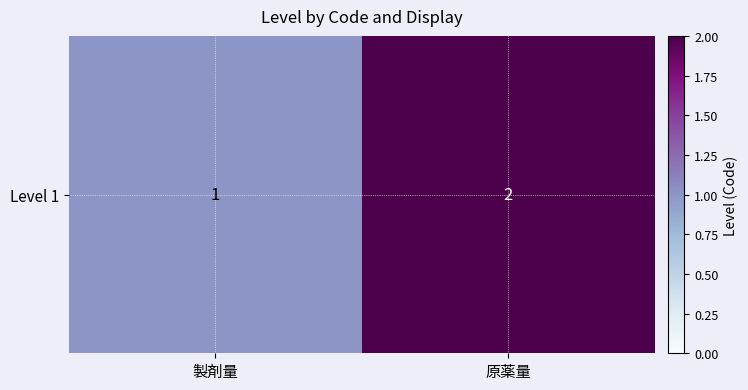

List the labels in order of value, largest first.

原薬量, 製剤量